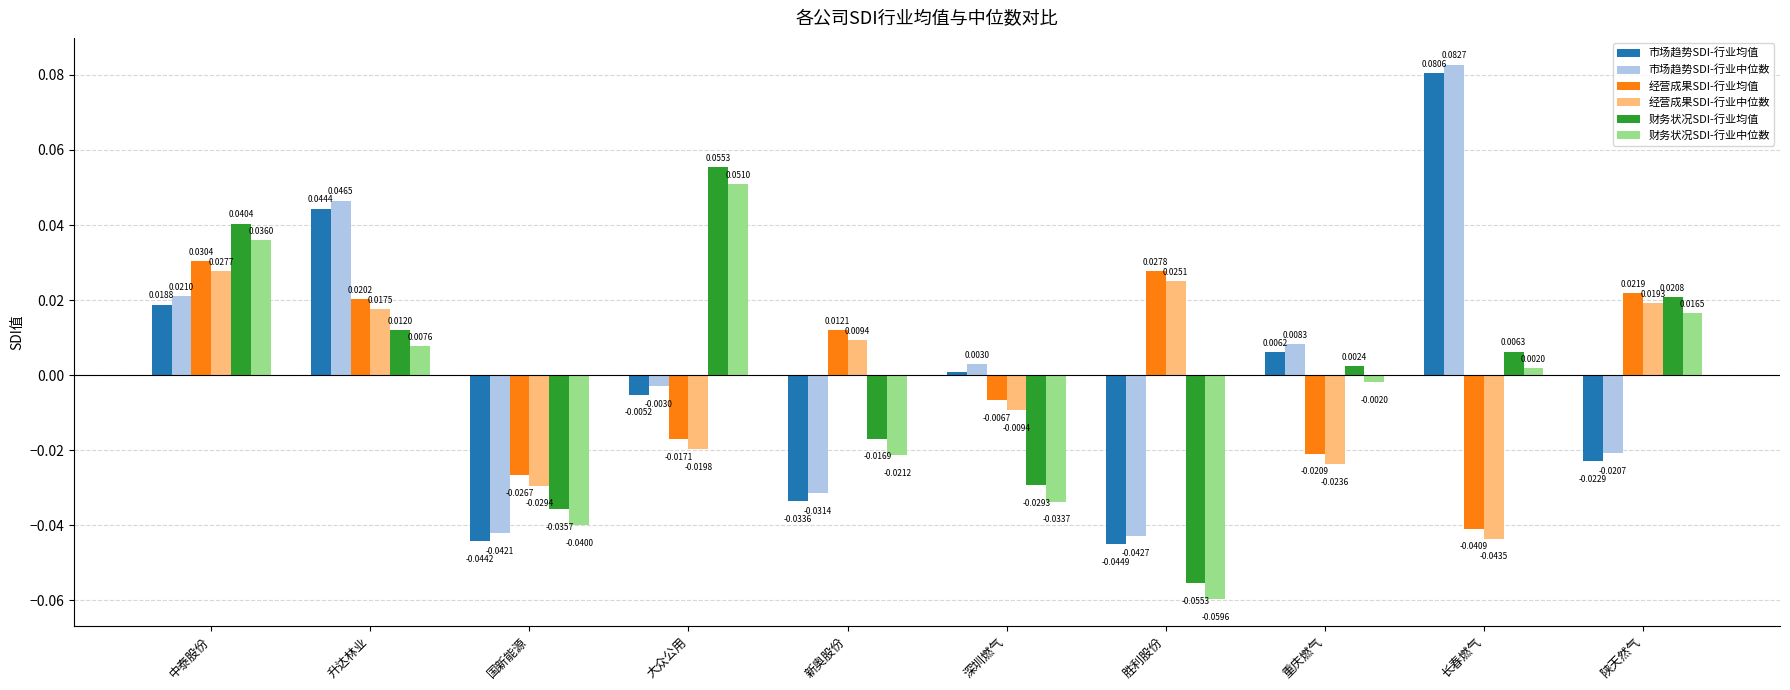

How many distinct data groups are displayed?

6